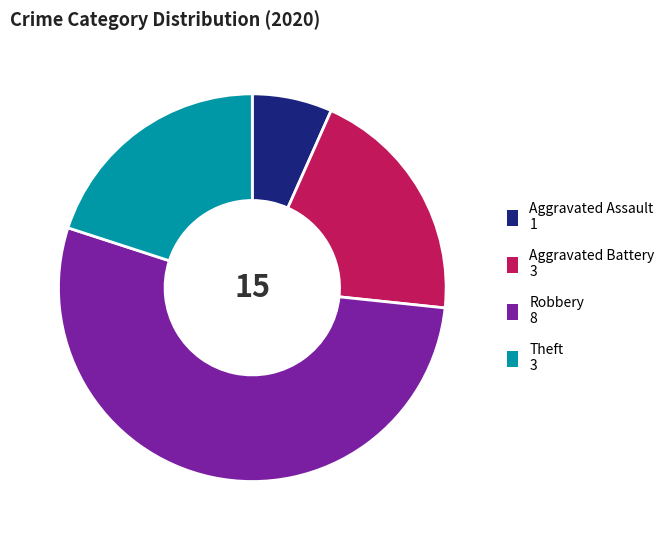

The Robbery slice represents 53% of the pie. True or false?

True